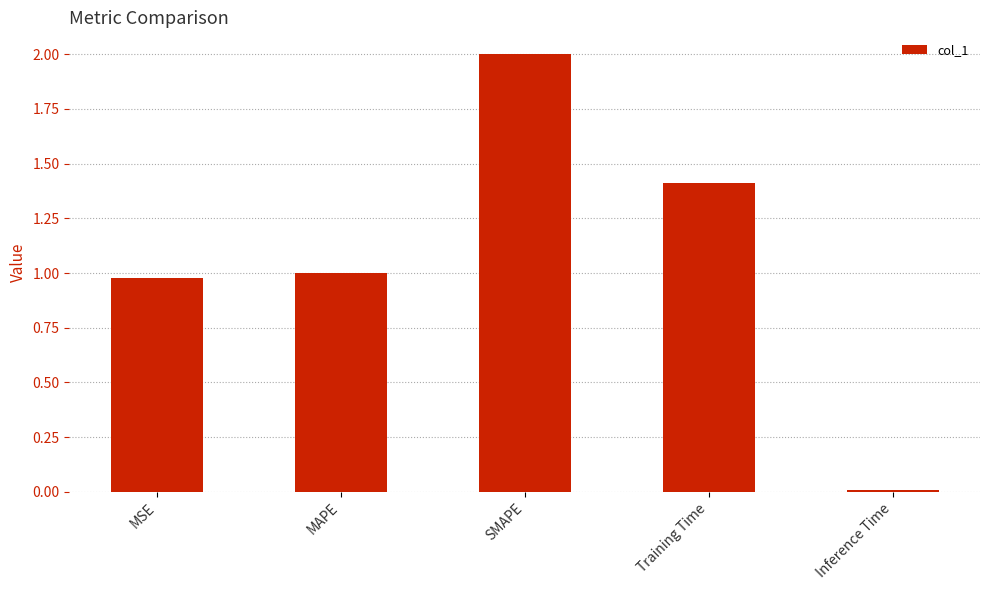

How many values are below 1?

2